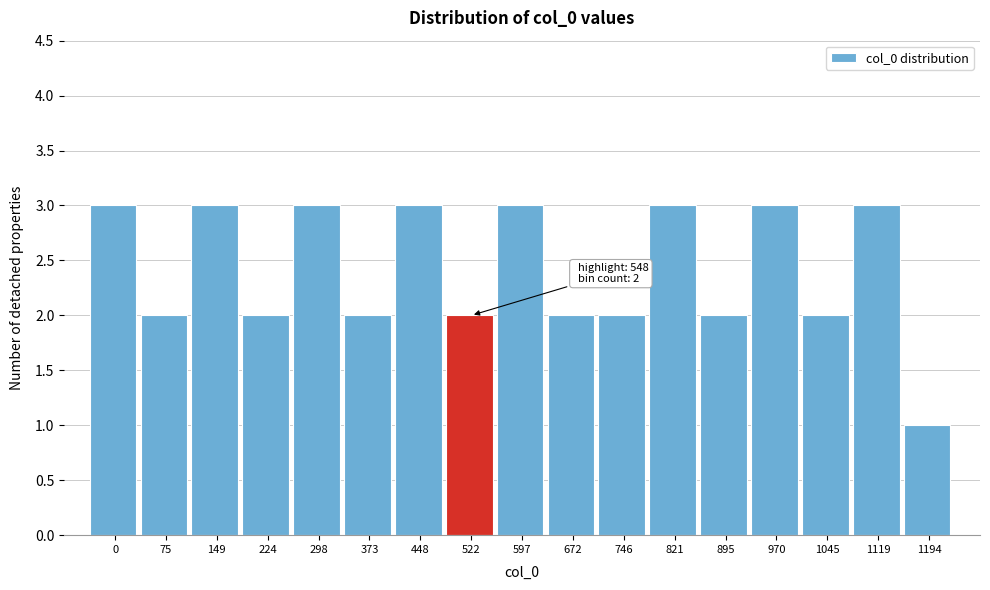

Reading right to left, what are all the values shown in this chart?

1194=1	1119=3	1045=2	970=3	895=2	821=3	746=2	672=2	597=3	522=2	448=3	373=2	298=3	224=2	149=3	75=2	0=3